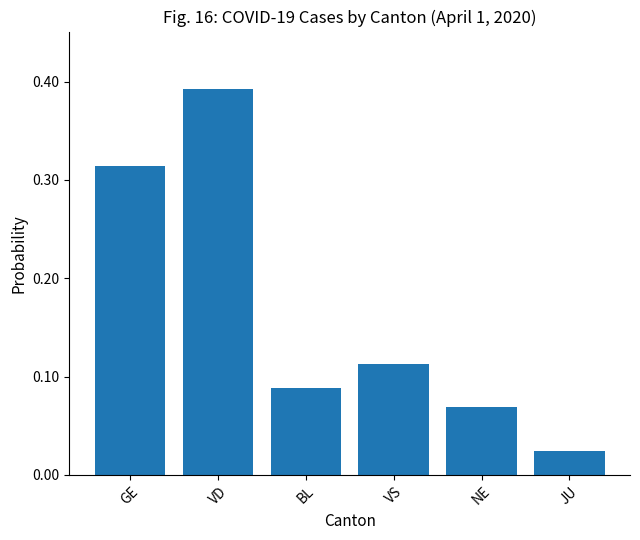

Is it true that the value at NE is 0.0?

False